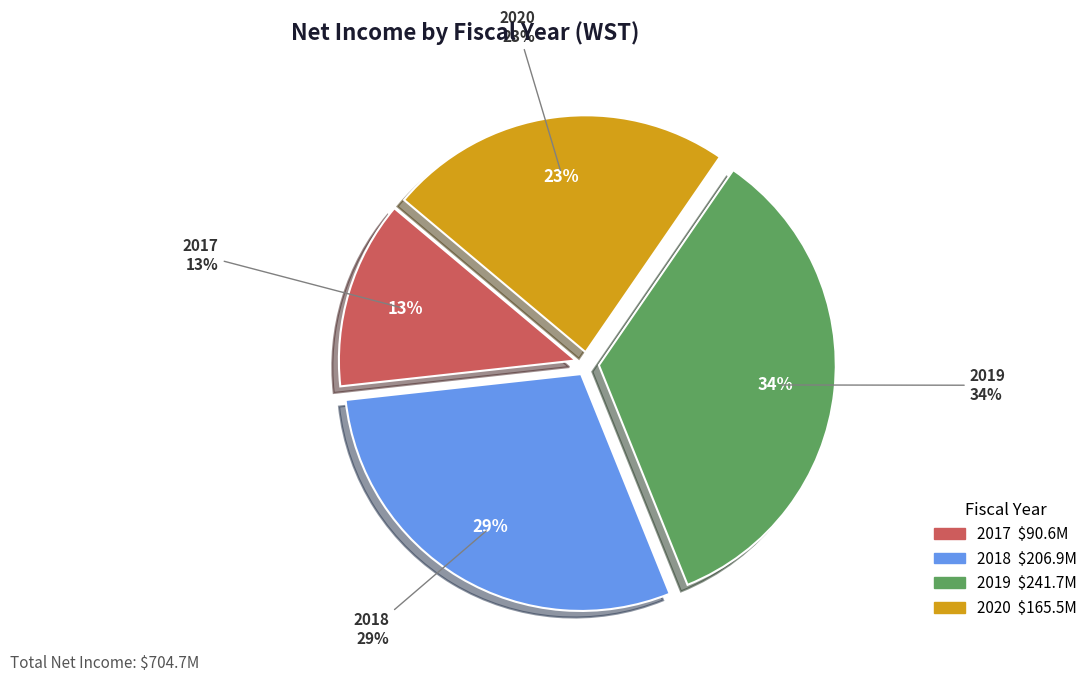

Does 2019 represent more than half of the total?

No